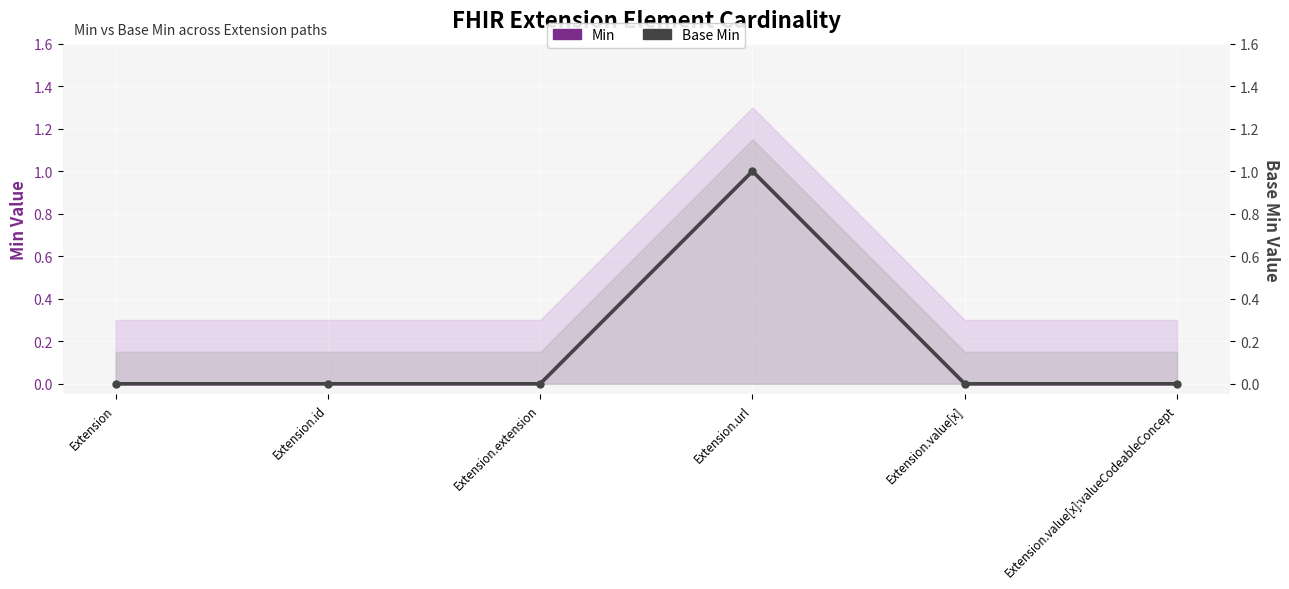

True or false: Min has a value of 0 at Extension.value[x]:valueCodeableConcept.

True